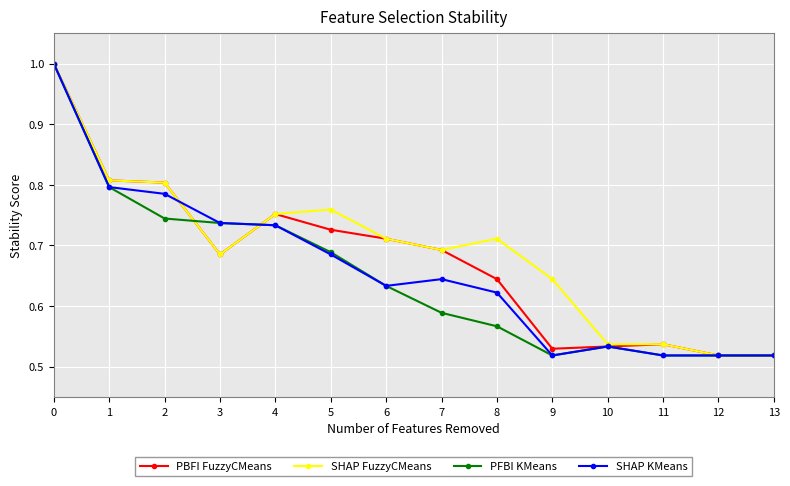

The value of PFBI KMeans at 10 is 0.3. True or false?

False